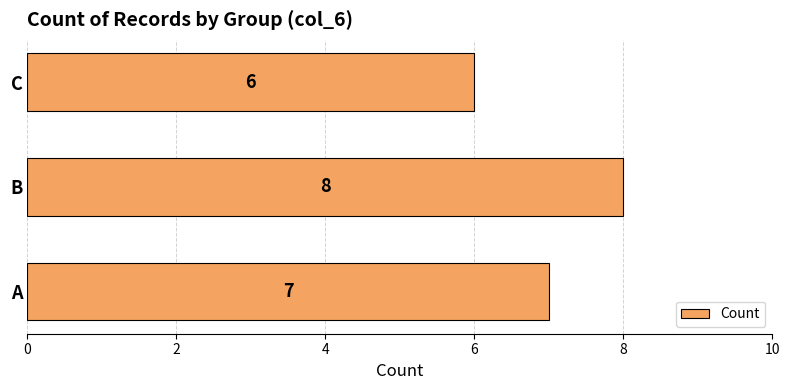

How many values are below 7?

1